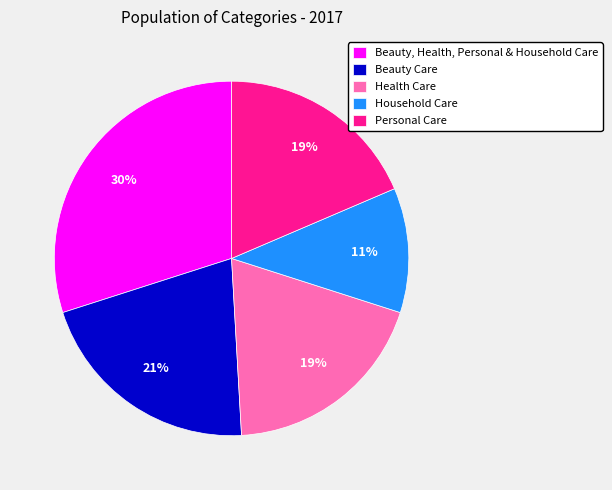

To the nearest percent, what is the average slice percentage?

20%